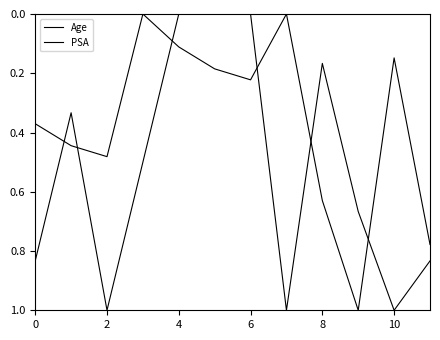

How many lines are shown in the chart?

2